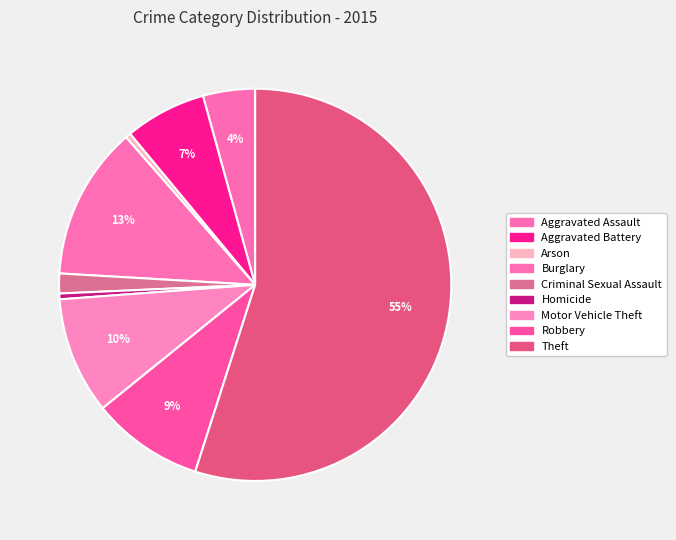

What percentage is the Aggravated Assault slice, to the nearest percent?

4%